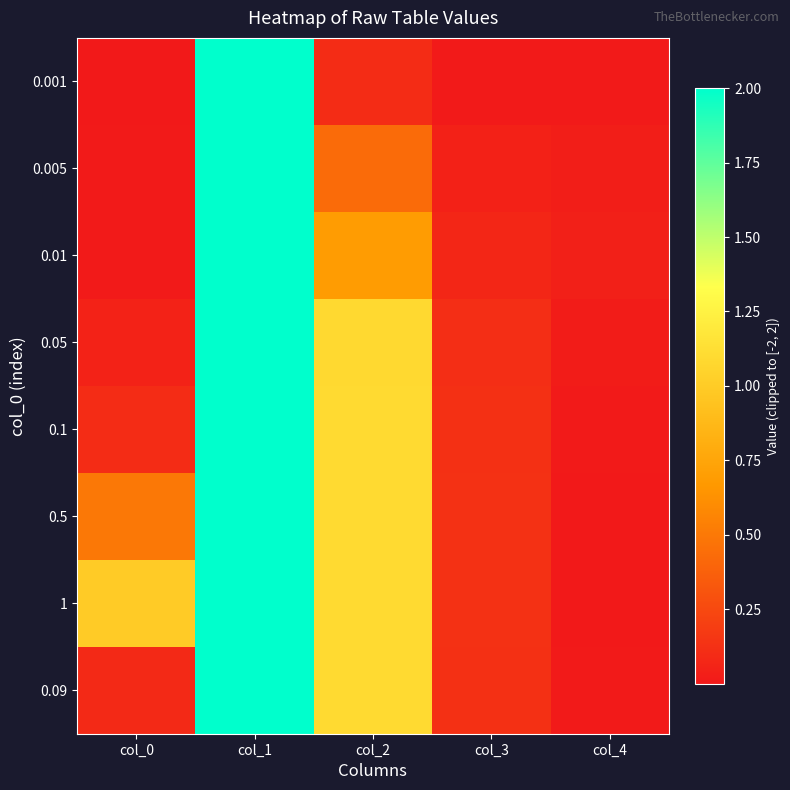

How many series are shown in this chart?

8